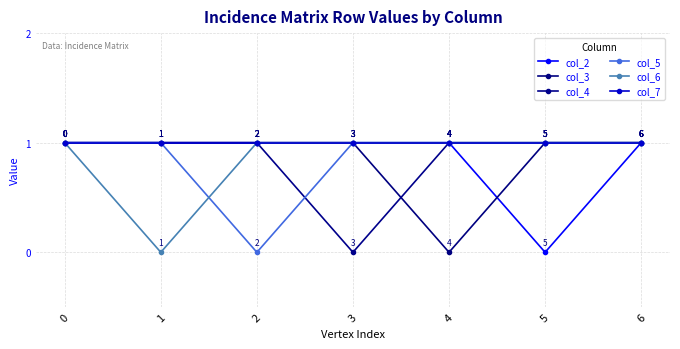

True or false: col_4 and col_2 cross at least once.

False